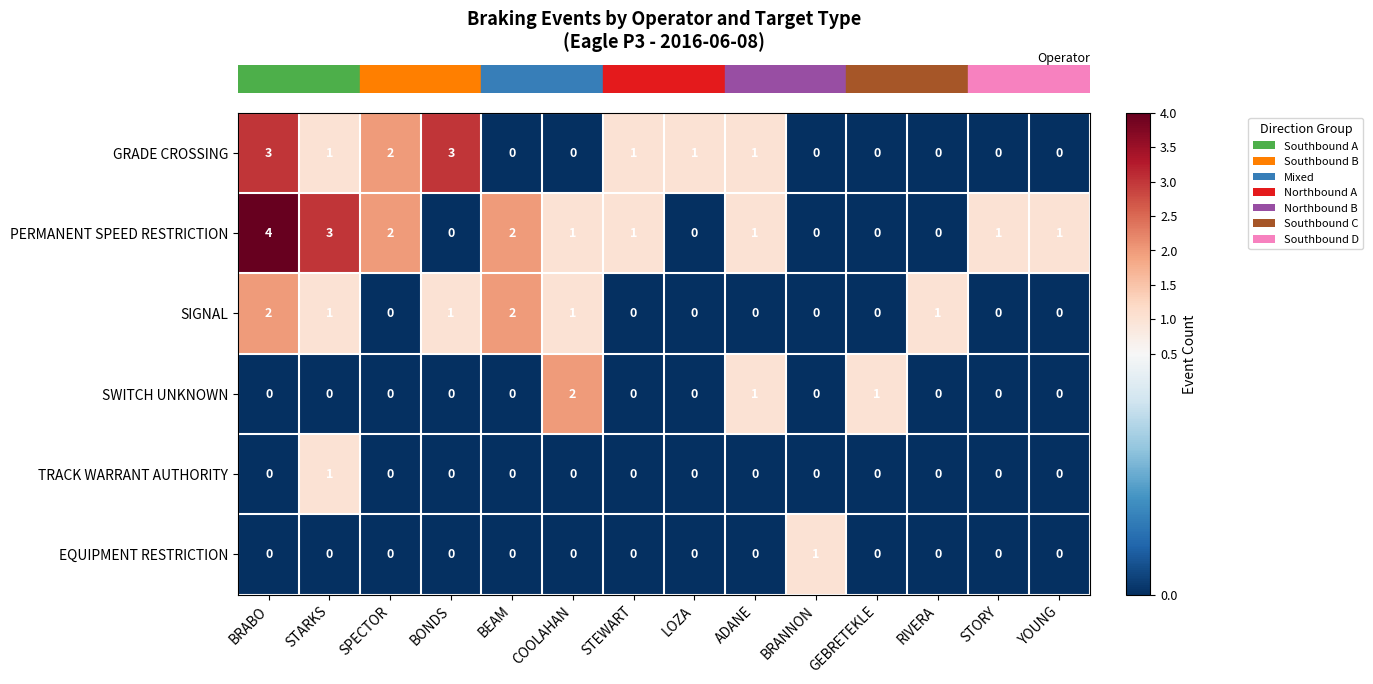

At which label does SWITCH UNKNOWN reach its peak?

COOLAHAN